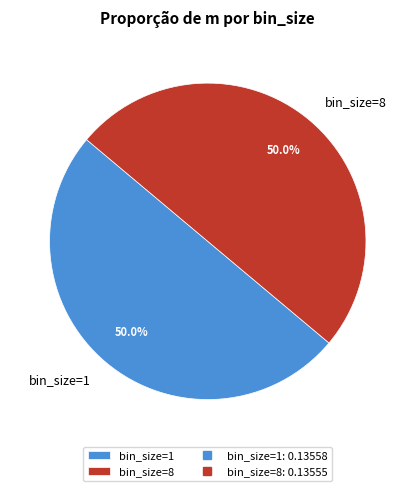

How many segments does this pie chart have?

2